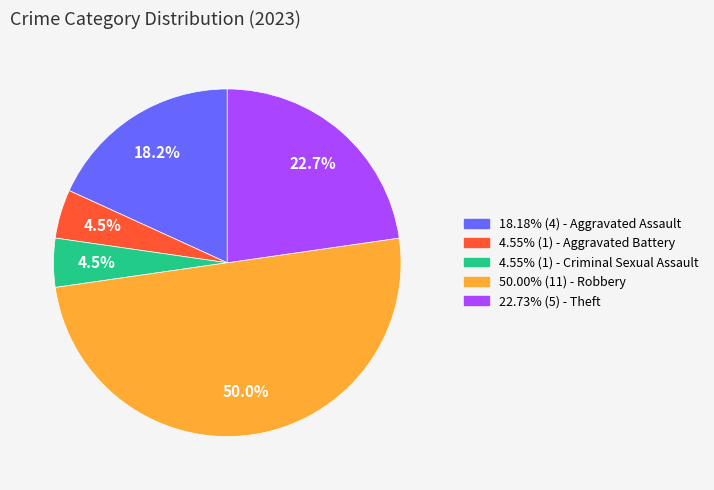

Combined, what portion of the pie is 18.18% (4) - Aggravated Assault and 4.55% (1) - Aggravated Battery?

22.7%